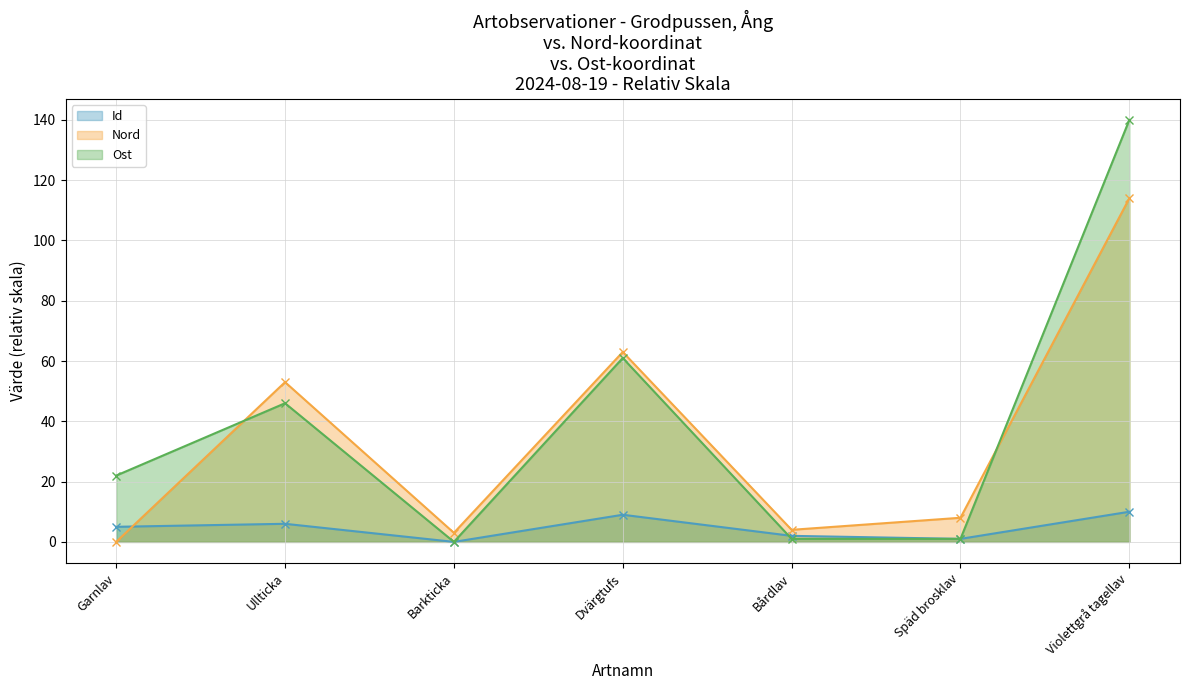

Rank the series at Dvärgtufs from lowest to highest value.

Id, Ost, Nord